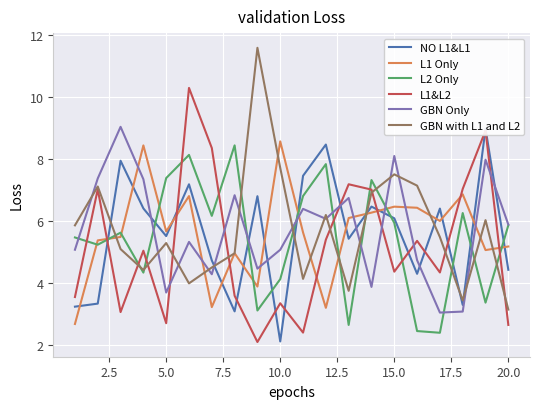

What is the smallest value displayed?

2.1